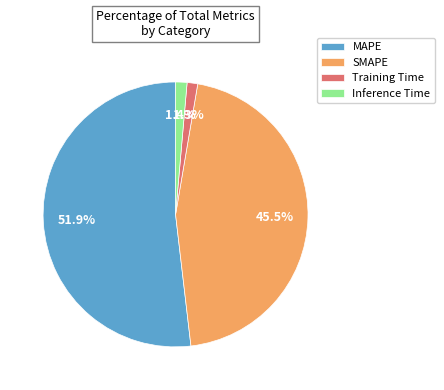

Which slice is the largest?

MAPE